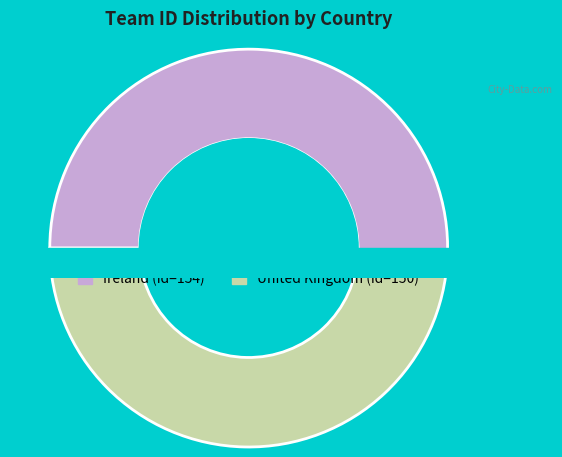

What is the largest slice in the pie chart?

Ireland